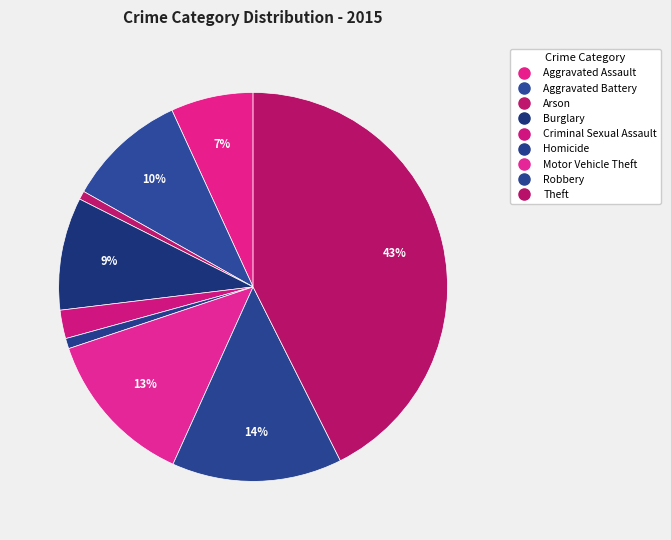

Which has a higher value, Motor Vehicle Theft or Theft?

Theft